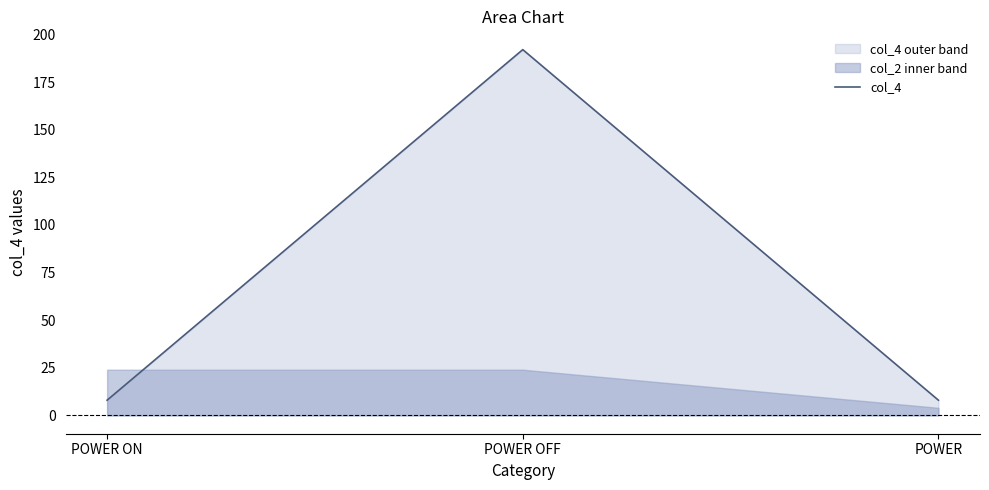

At which category does the chart reach its peak across all series?

POWER OFF